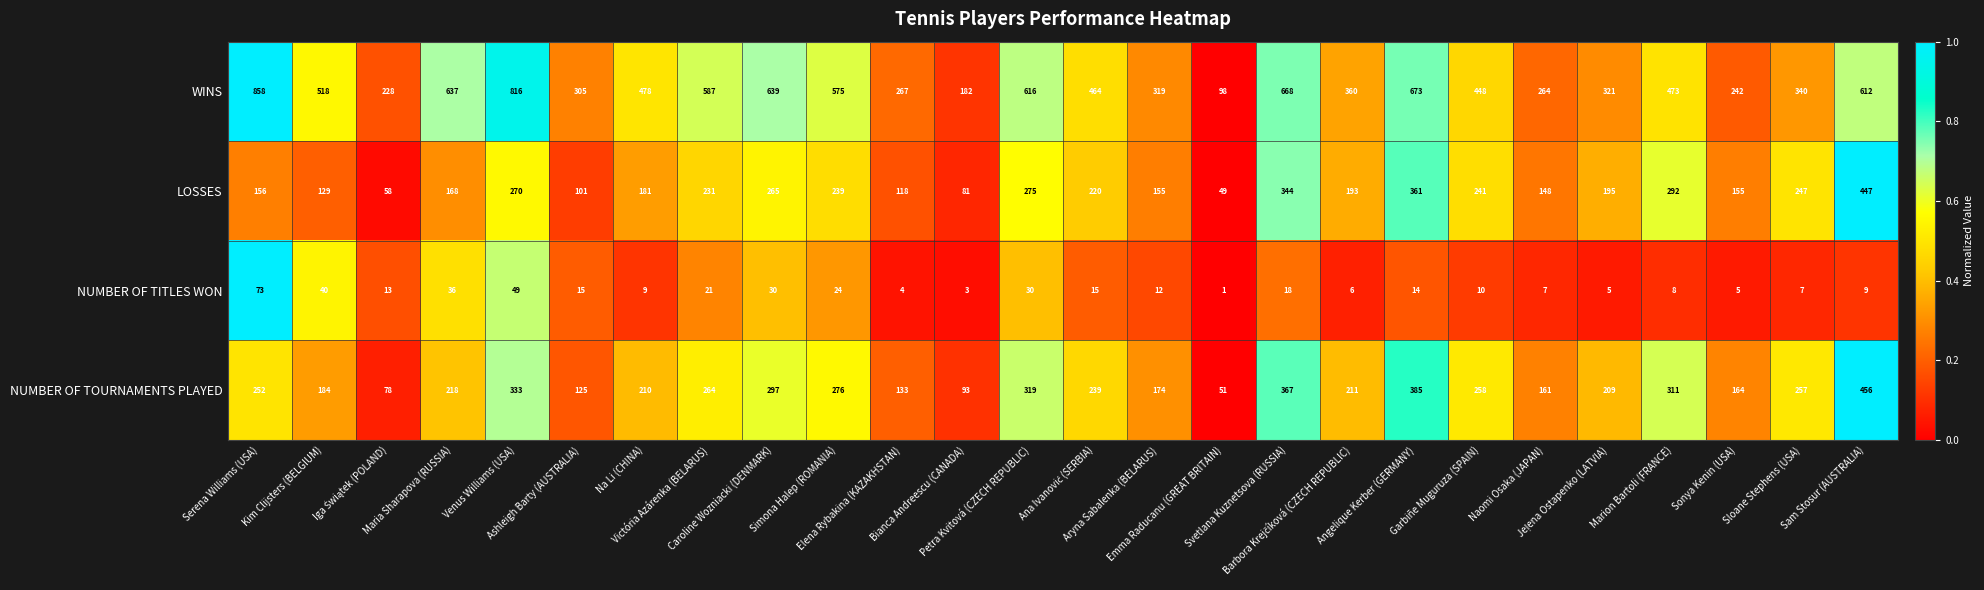

Which series has the largest total across all categories?

WINS